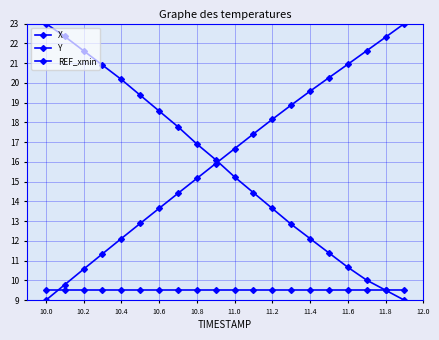

How many data points in Y are above 16?

10